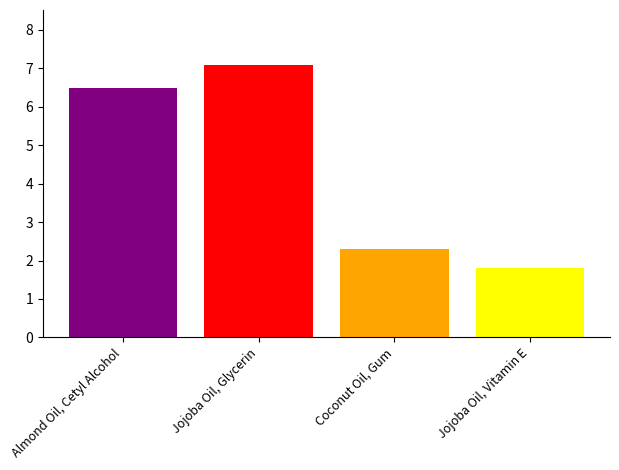

What is the minimum value shown in the chart?

1.8